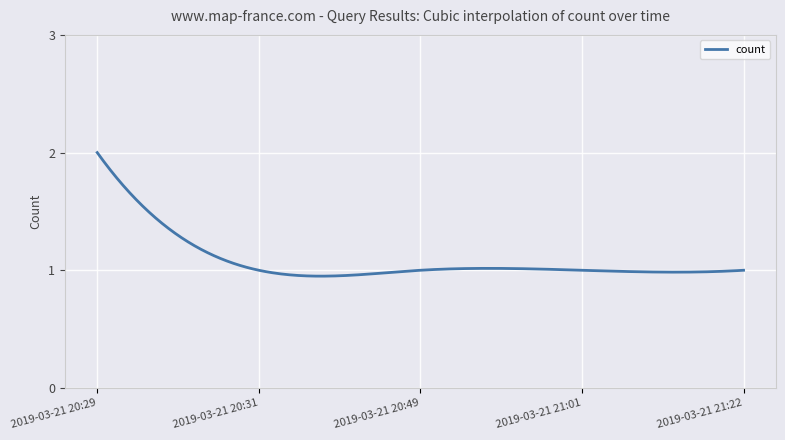

What is the maximum value shown in the chart?

2.0